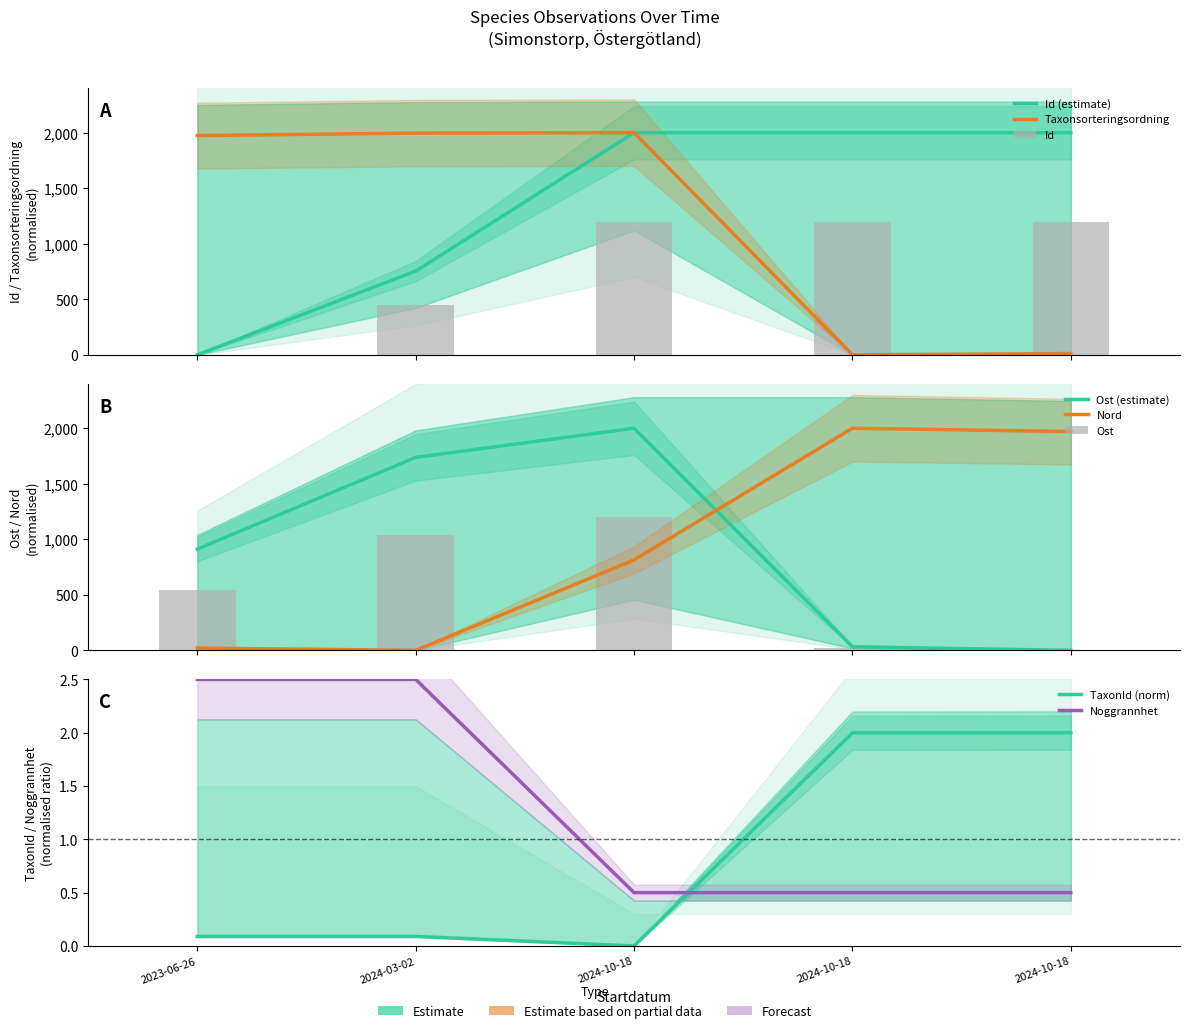

How many groups of bars are there?

5